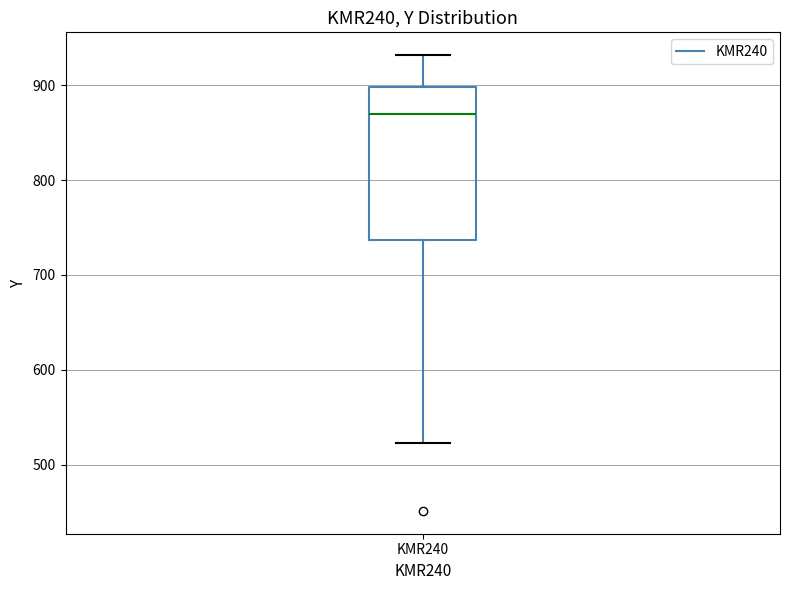

Where does the lower whisker of the box for KMR240 end on the y-axis? The values are not printed on the chart, so give them approximately, as read against the axis.

520